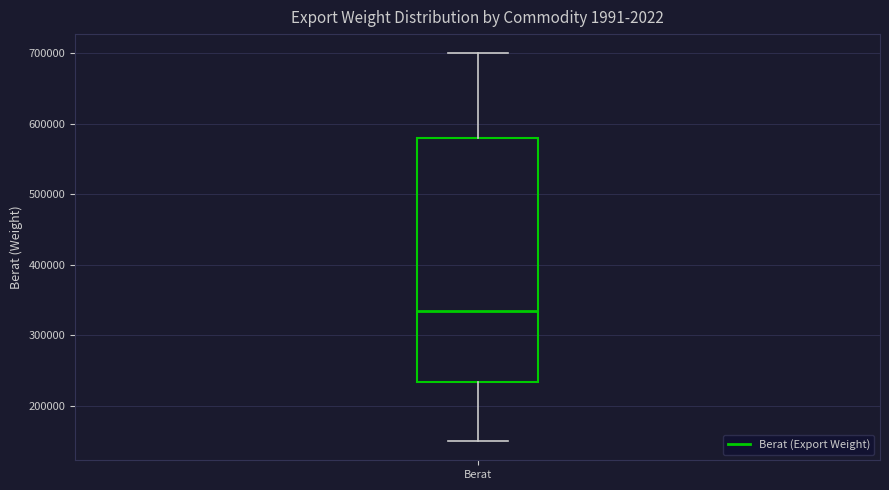

Transcribe this box plot: give where the median line is, the range the box spans, and where the two whiskers end, as read against the y-axis. The values are not printed on the chart, so give them approximately, as read against the axis.

median 330000, box 230000 to 580000, whiskers 150000 to 700000